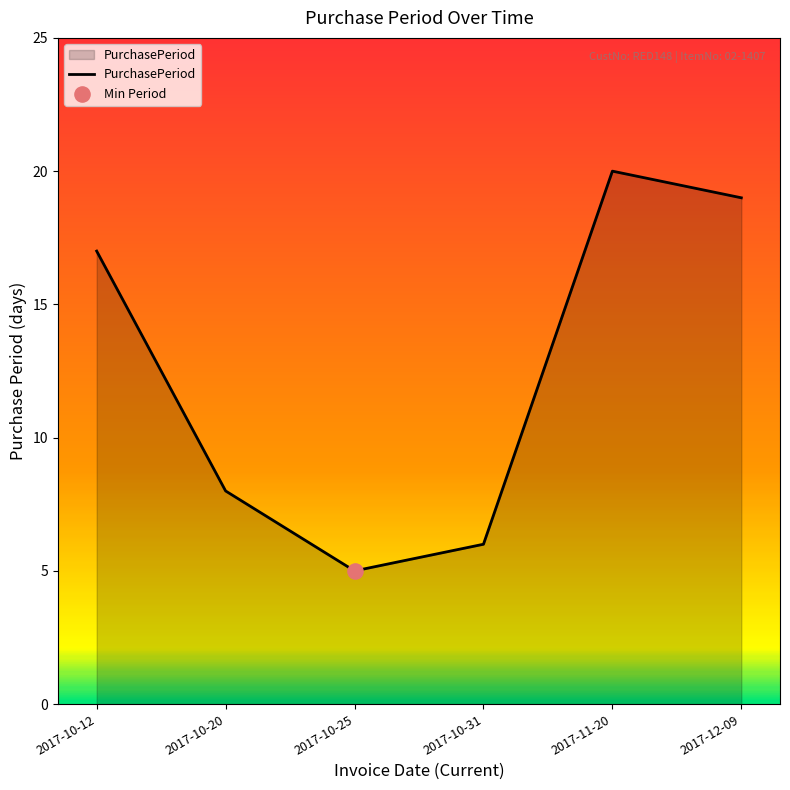

What is the change in value from 2017-11-20 to 2017-12-09?

-1